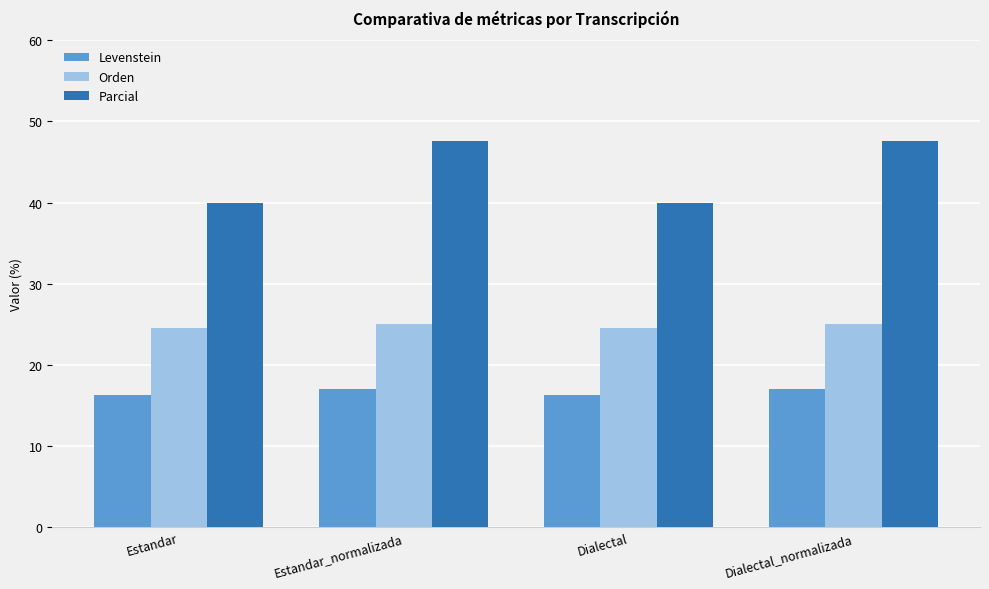

True or false: Levenstein has a value of 11.8 at Dialectal_normalizada.

False